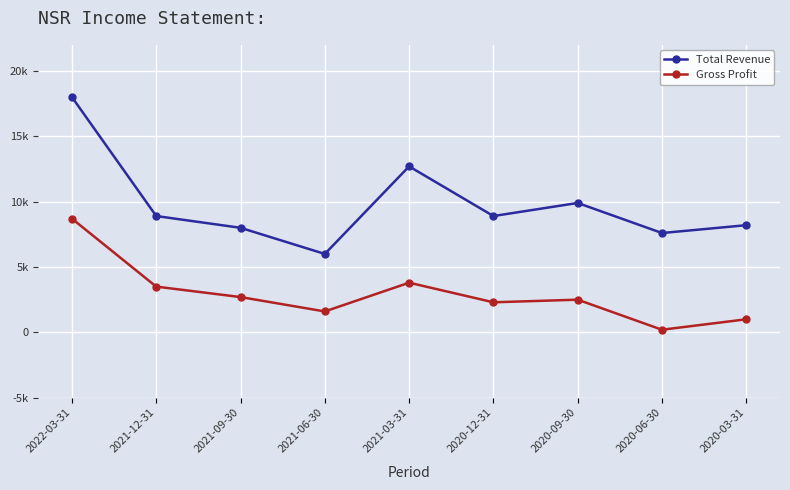

List the series in order of their overall mean, lowest first.

Gross Profit, Total Revenue